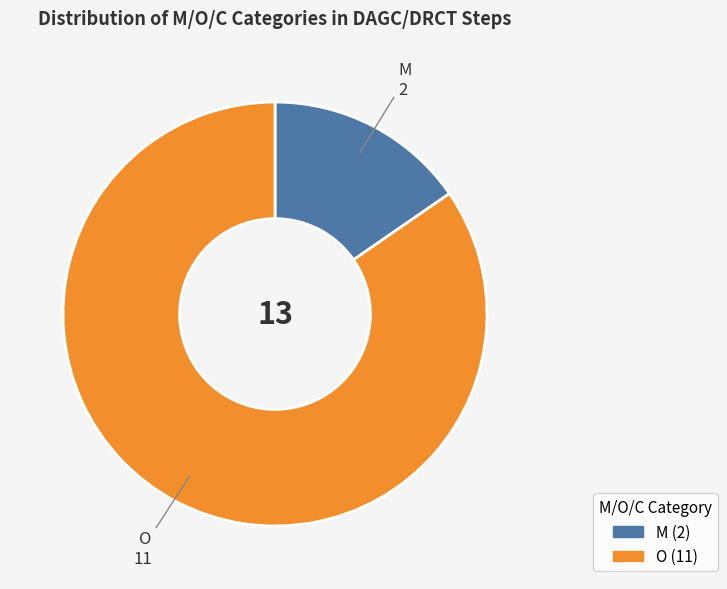

Combined, do M and O account for over 50%?

Yes